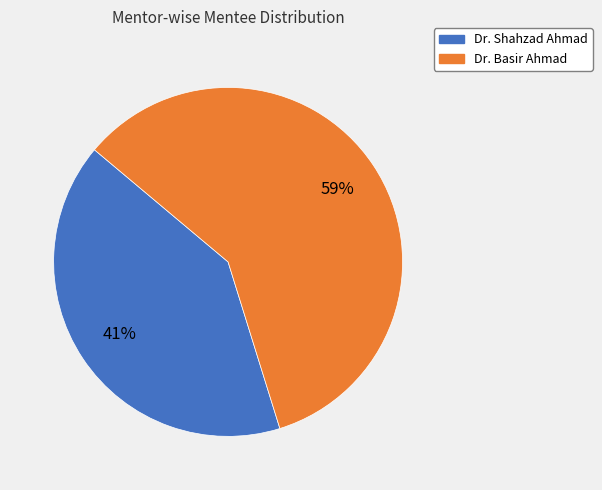

To the nearest percent, what is the average slice percentage?

50%